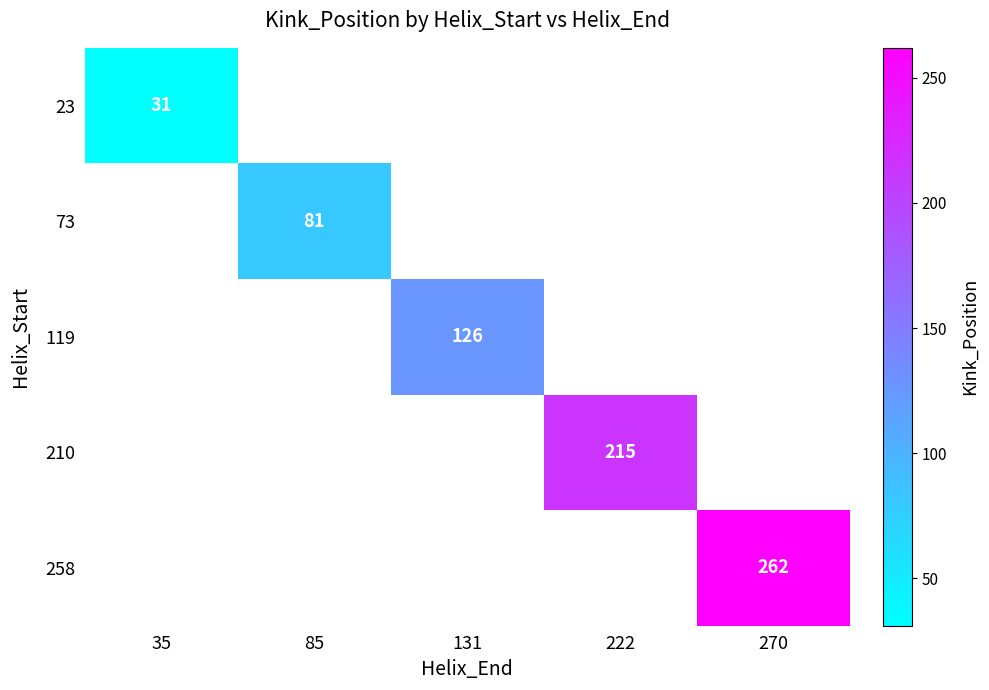

How many series are shown in this chart?

5